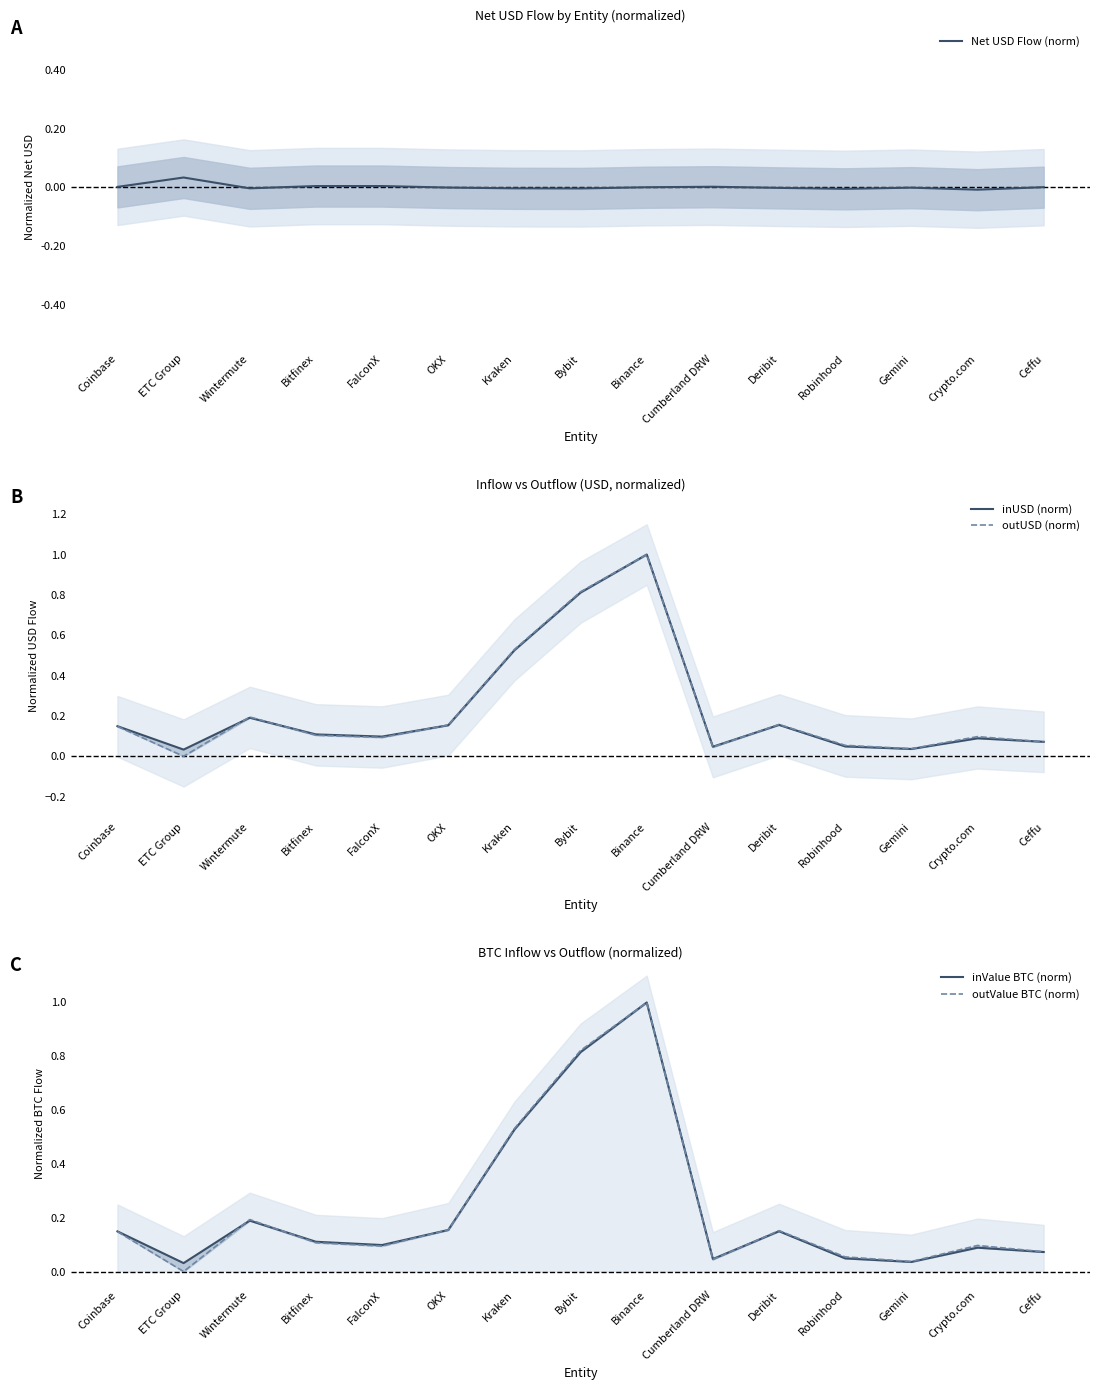

What is the difference between the outUSD (norm) values at OKX and Ceffu?

0.1